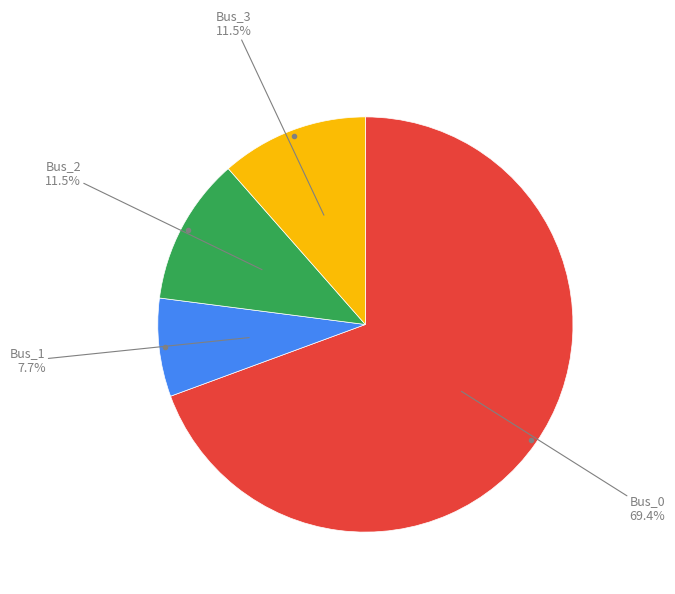

Does any single category account for the majority?

Yes